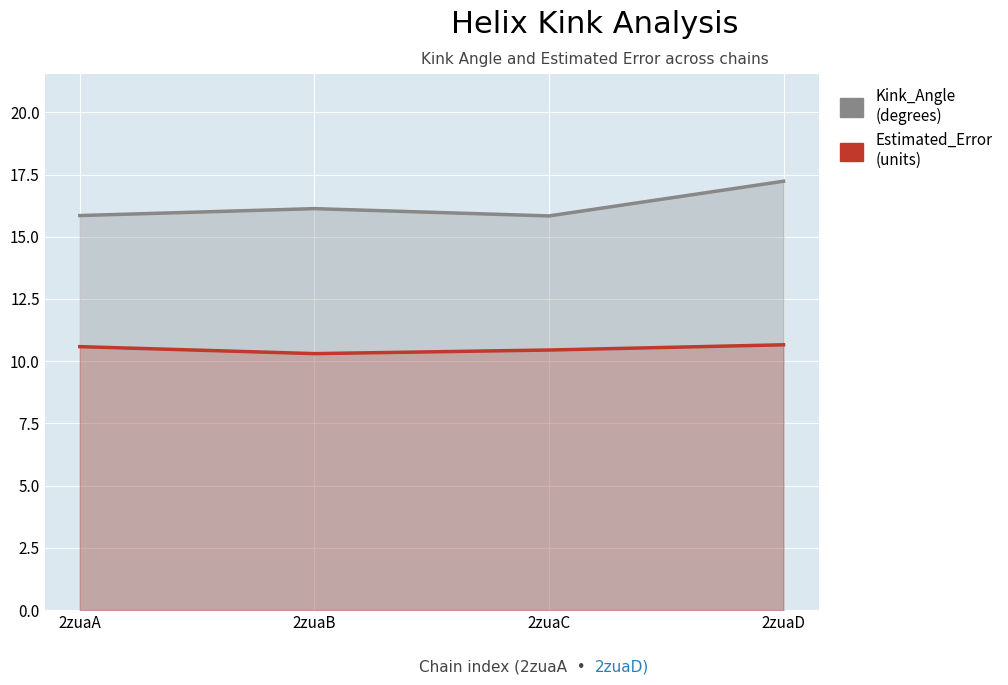

True or false: Estimated_Error has more than 0 interior local peaks.

False